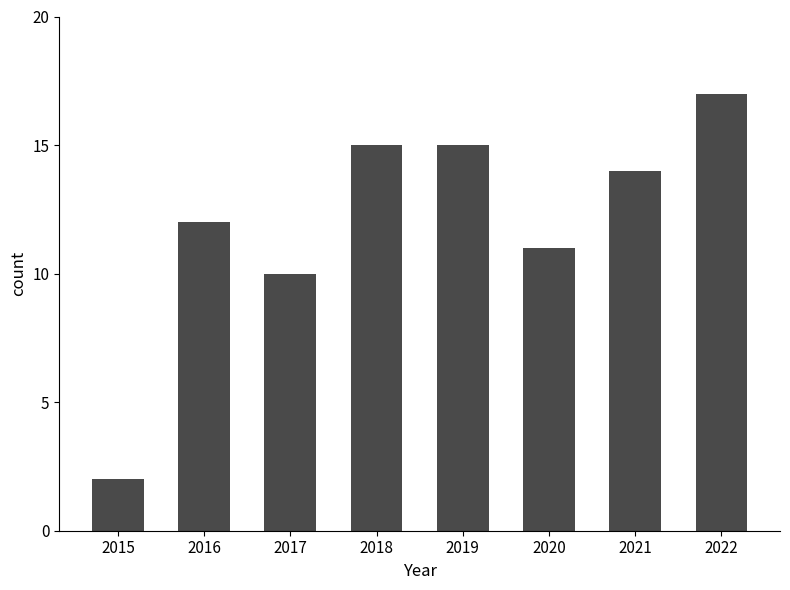

Reading left to right, what are all the values shown in this chart?

2	12	10	15	15	11	14	17